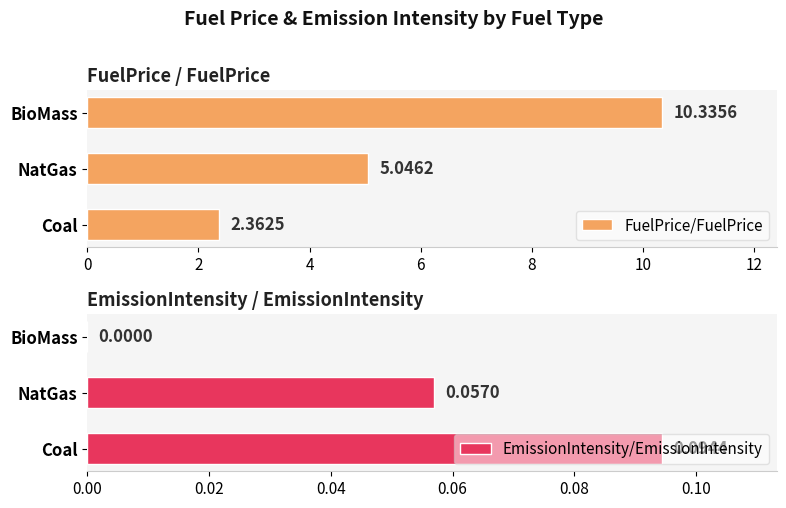

How many bars are there in total?

6